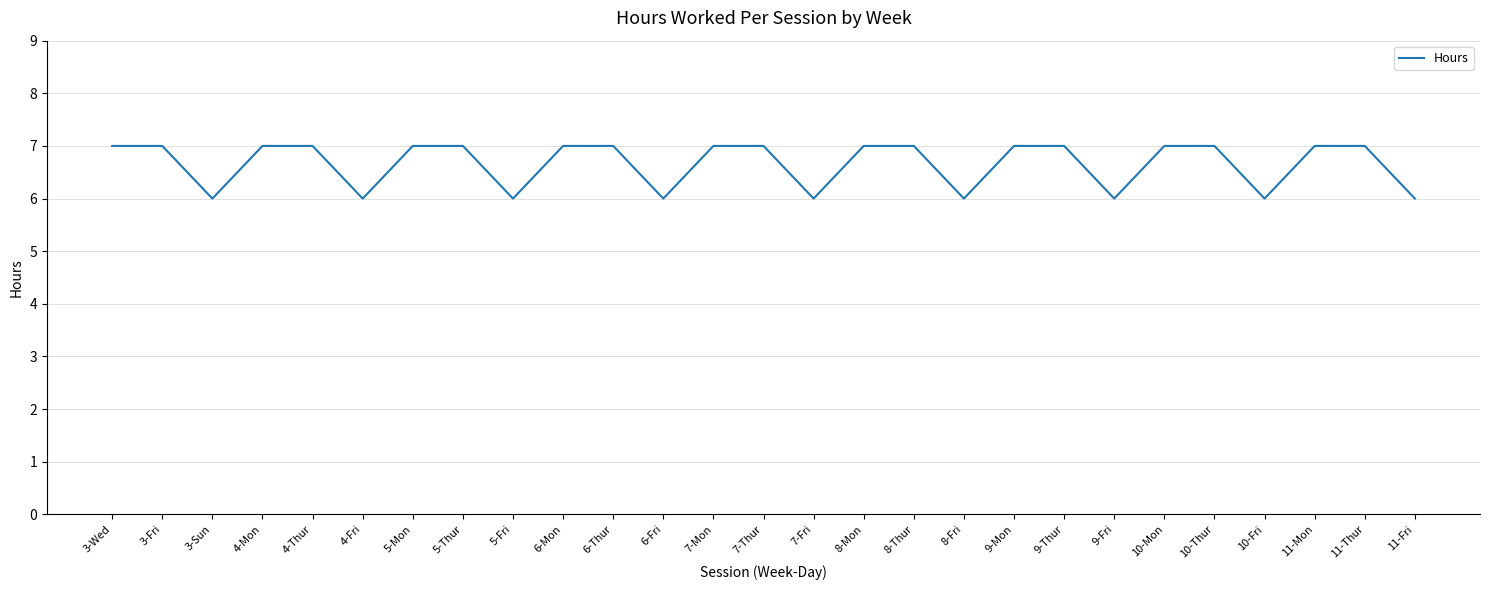

Reading right to left, what are all the values shown in this chart?

11-Fri=6	11-Thur=7	11-Mon=7	10-Fri=6	10-Thur=7	10-Mon=7	9-Fri=6	9-Thur=7	9-Mon=7	8-Fri=6	8-Thur=7	8-Mon=7	7-Fri=6	7-Thur=7	7-Mon=7	6-Fri=6	6-Thur=7	6-Mon=7	5-Fri=6	5-Thur=7	5-Mon=7	4-Fri=6	4-Thur=7	4-Mon=7	3-Sun=6	3-Fri=7	3-Wed=7